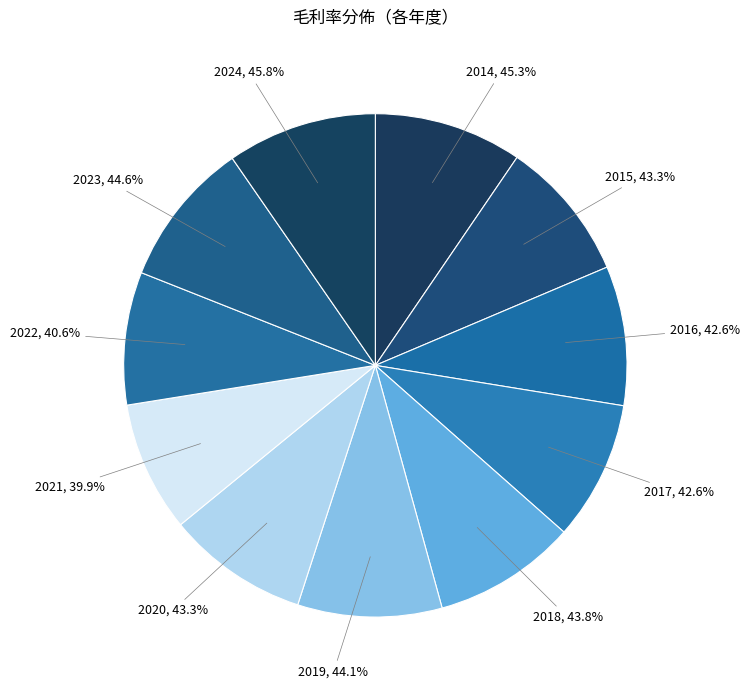

Does 2016 account for over 50% of the chart?

No